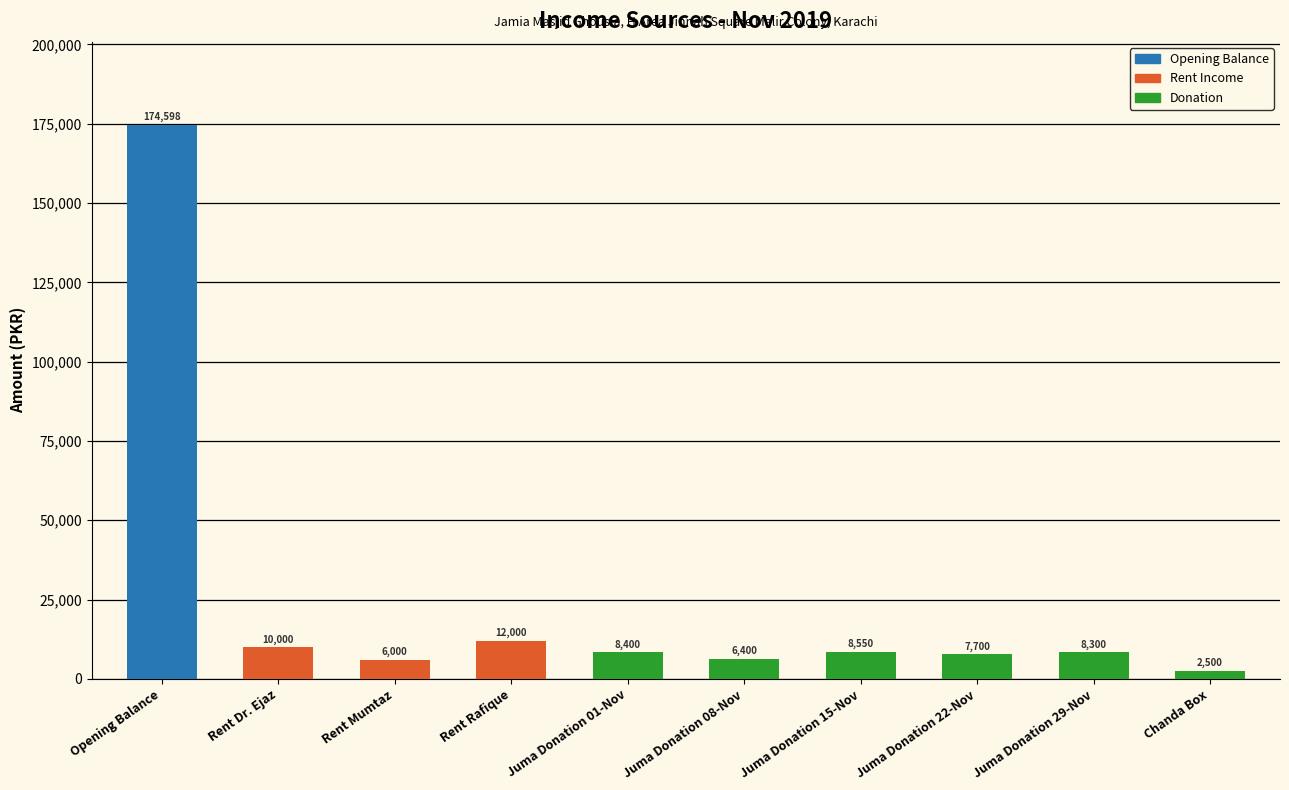

What is the sum of all values?

244448